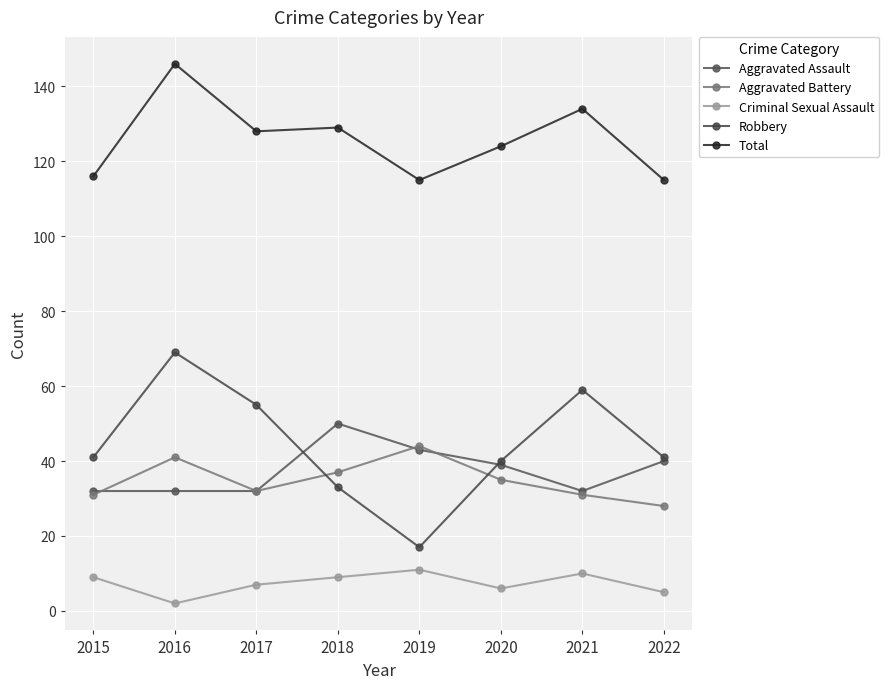

What is the average value of the Criminal Sexual Assault series?

7